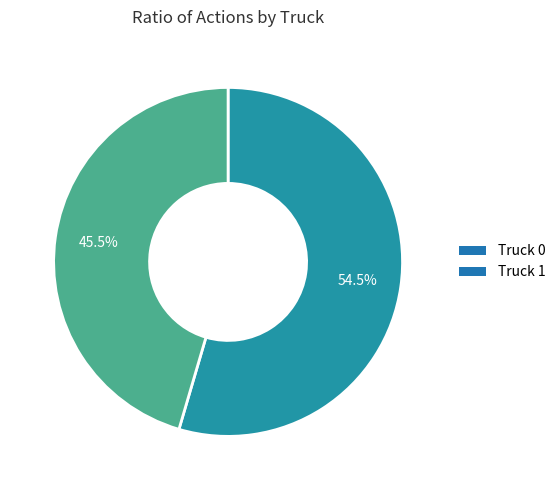

Which slice is the largest?

Truck 0